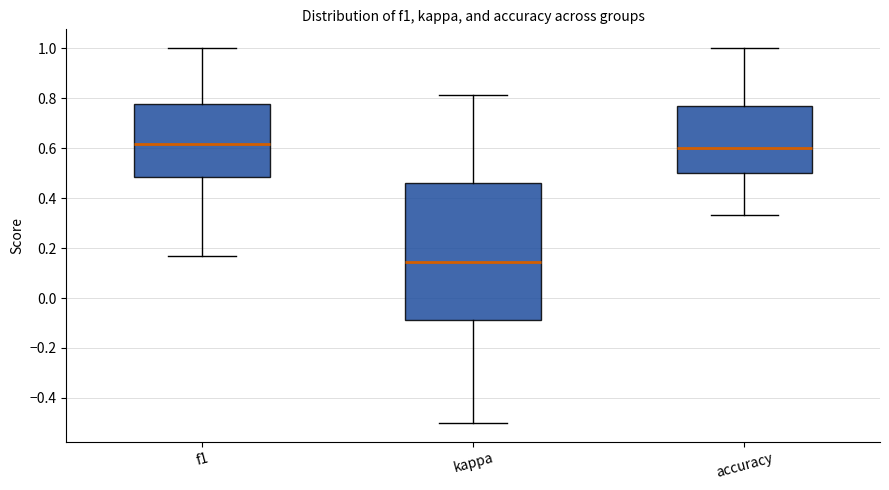

Comparing the boxes themselves (not the whiskers), which one is the tallest?

kappa